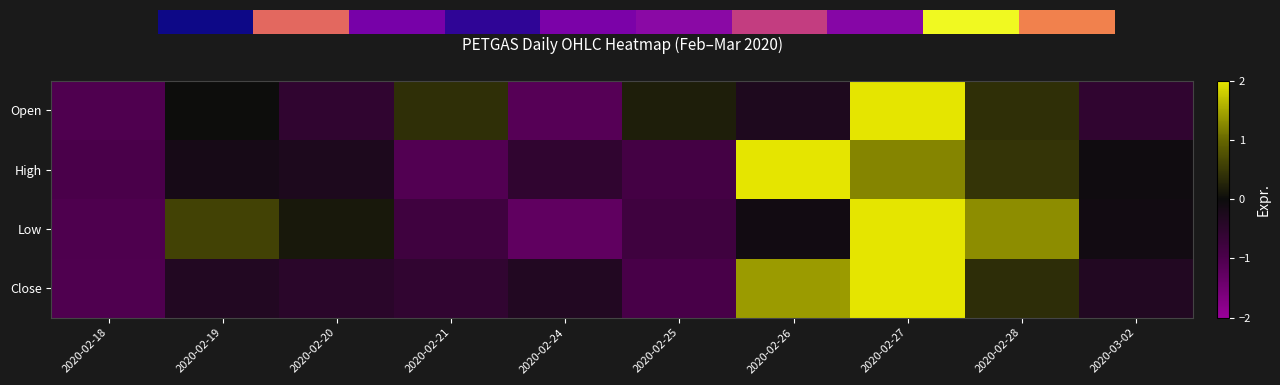

Count the Close values in the range 0 to 1.

1